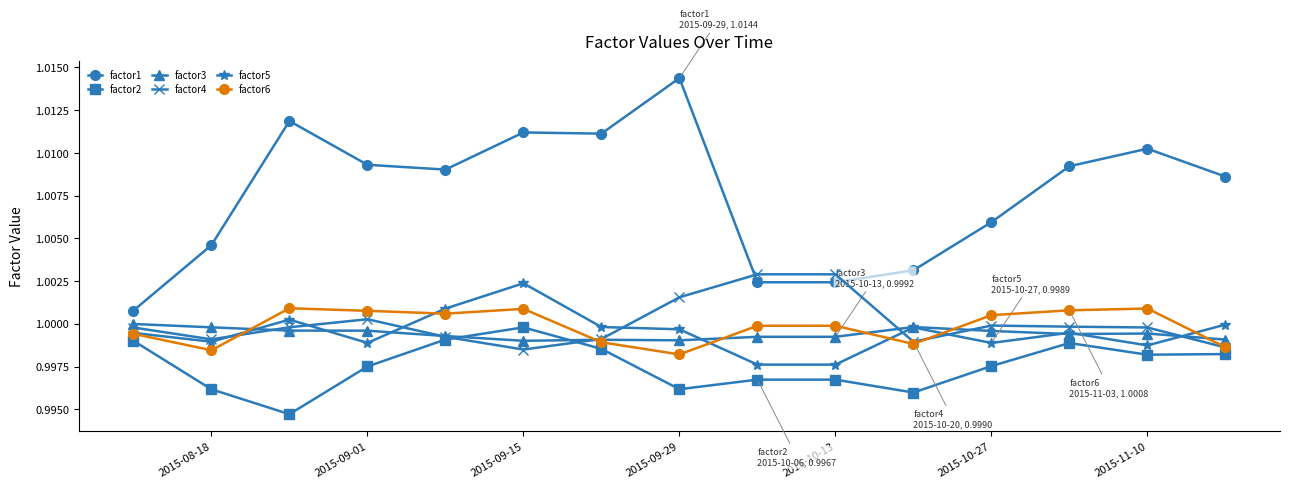

True or false: factor5 and factor2 intersect in this chart.

False